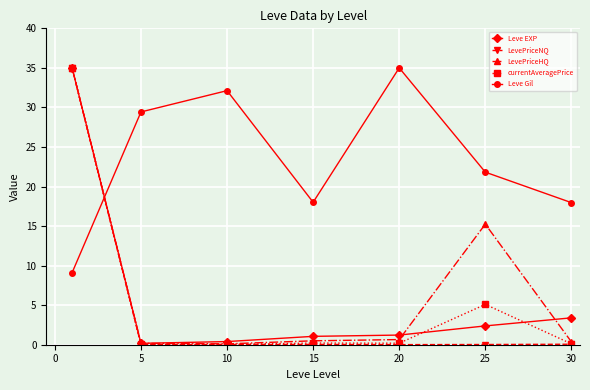

How many lines are shown in the chart?

5